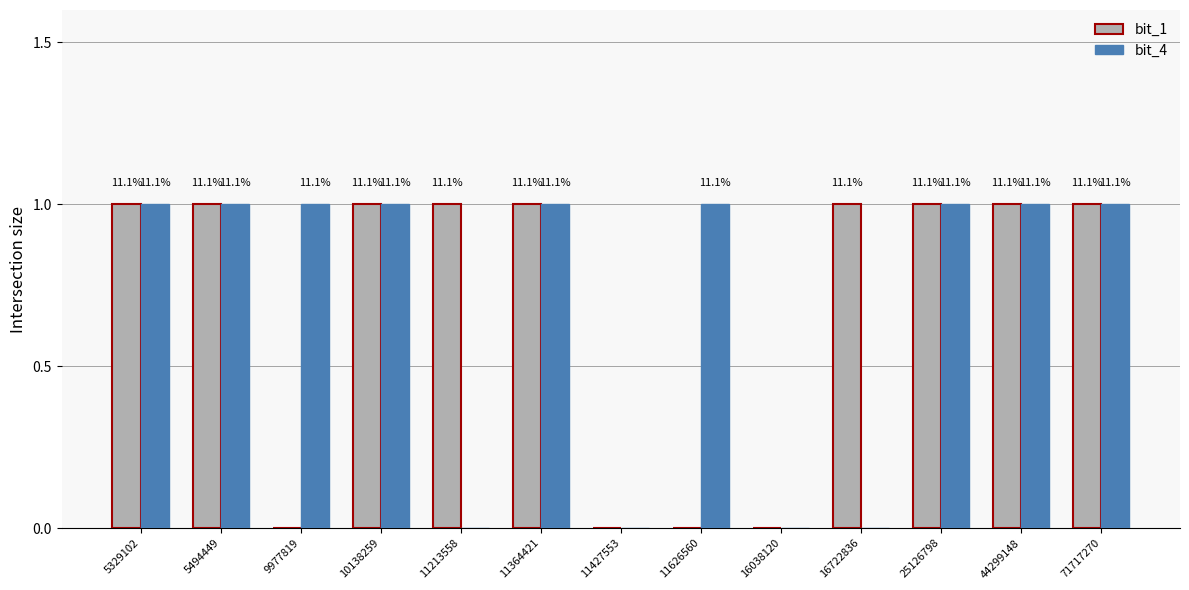

At which category is the sum across all series the highest?

5329102